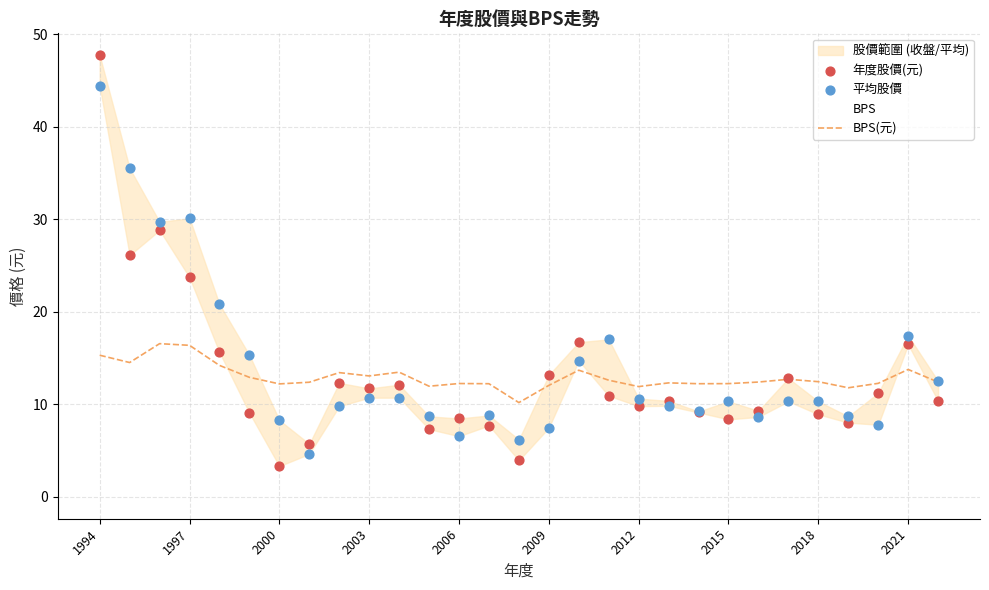

Which series contains the highest Y value?

年度股價(元)